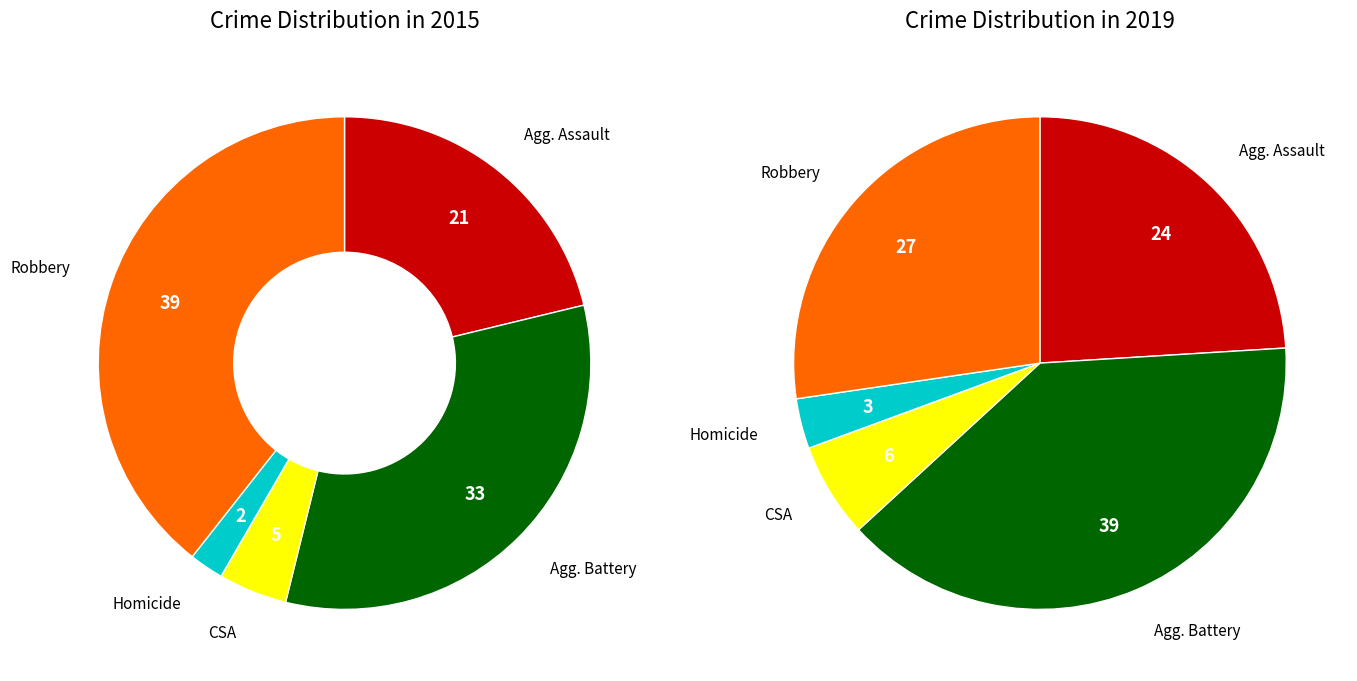

Rank the series by their maximum value, from lowest to highest.

values_2015, values_2019